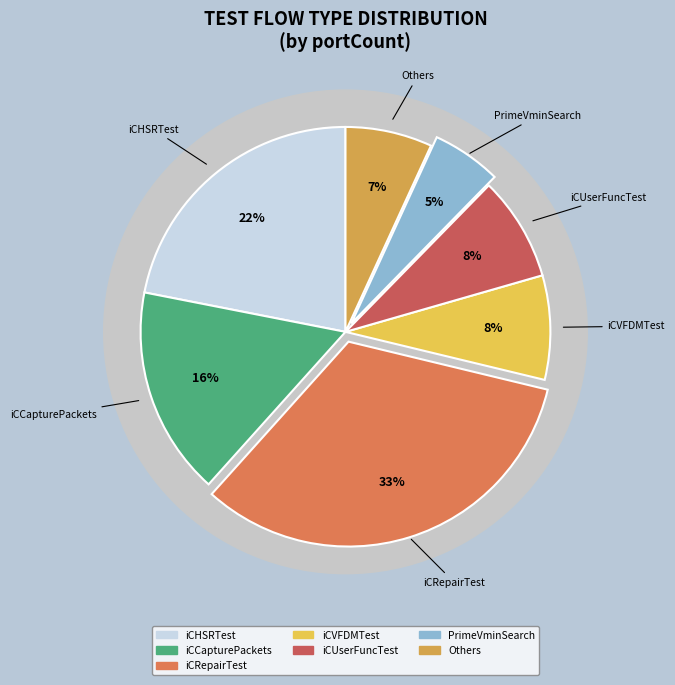

To the nearest percent, what is the average slice percentage?

14%